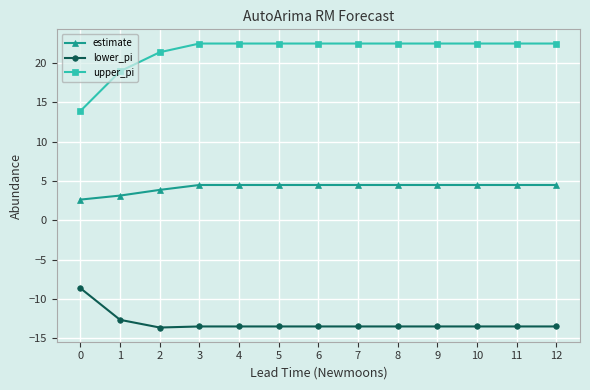

At which label is lower_pi closest to -11?

1